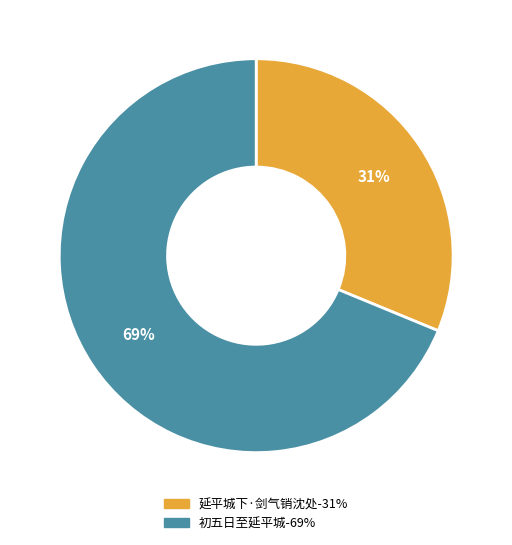

To the nearest percent, what is the difference between the largest and smallest slice percentages?

38%